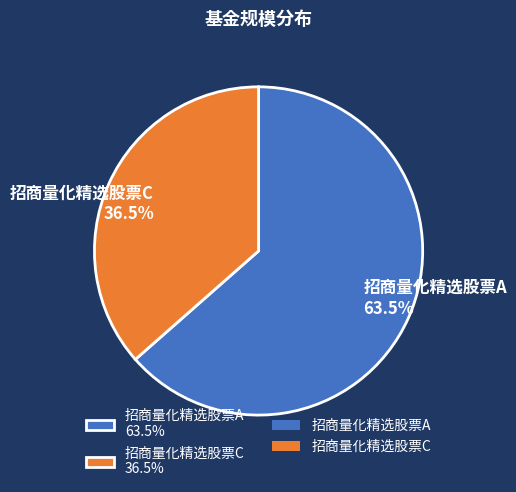

The 招商量化精选股票A slice represents 74% of the pie. True or false?

False